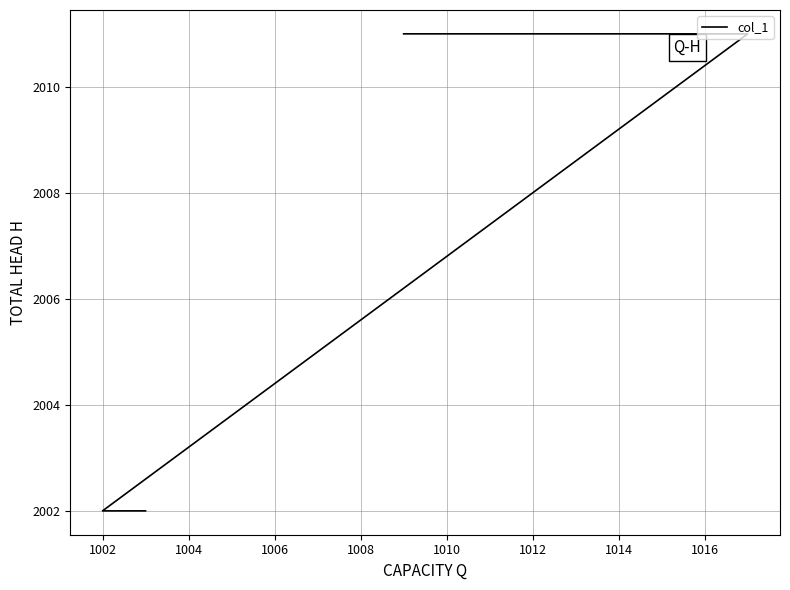

Reading left to right, list all the values displayed in this chart.

2011	2011	2002	2002